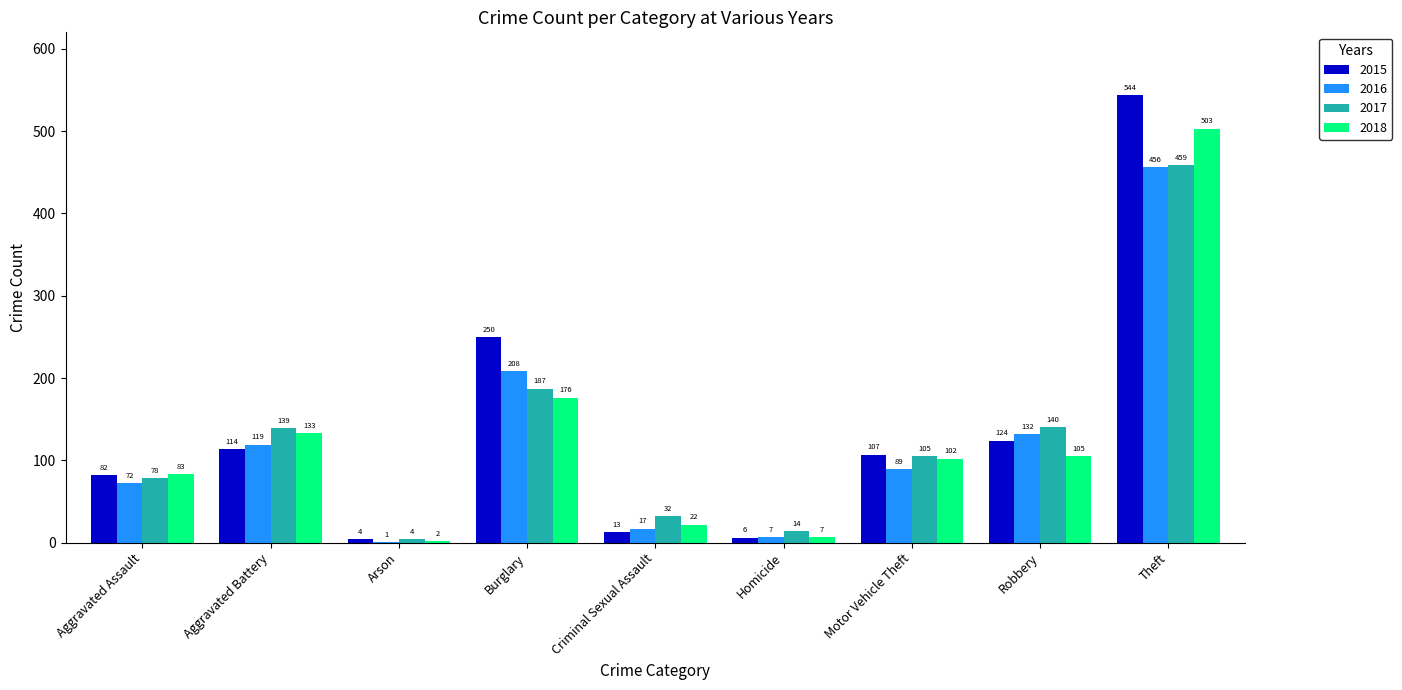

At which label is 2016 closest to 228?

Burglary